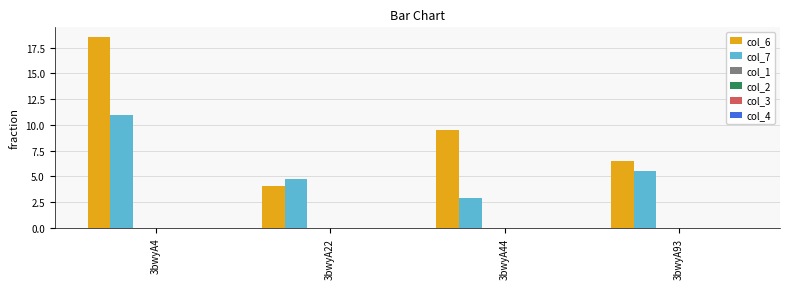

How many groups of bars are there?

4